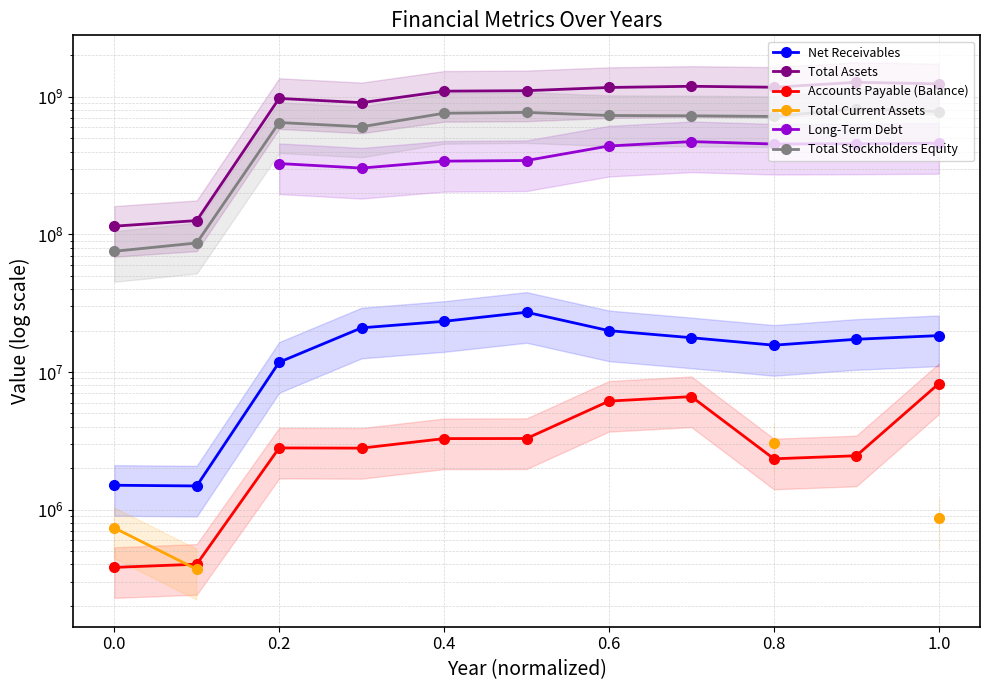

What is the difference between the maximum and second lowest values in the Accounts Payable (Balance) series?

7827558.0